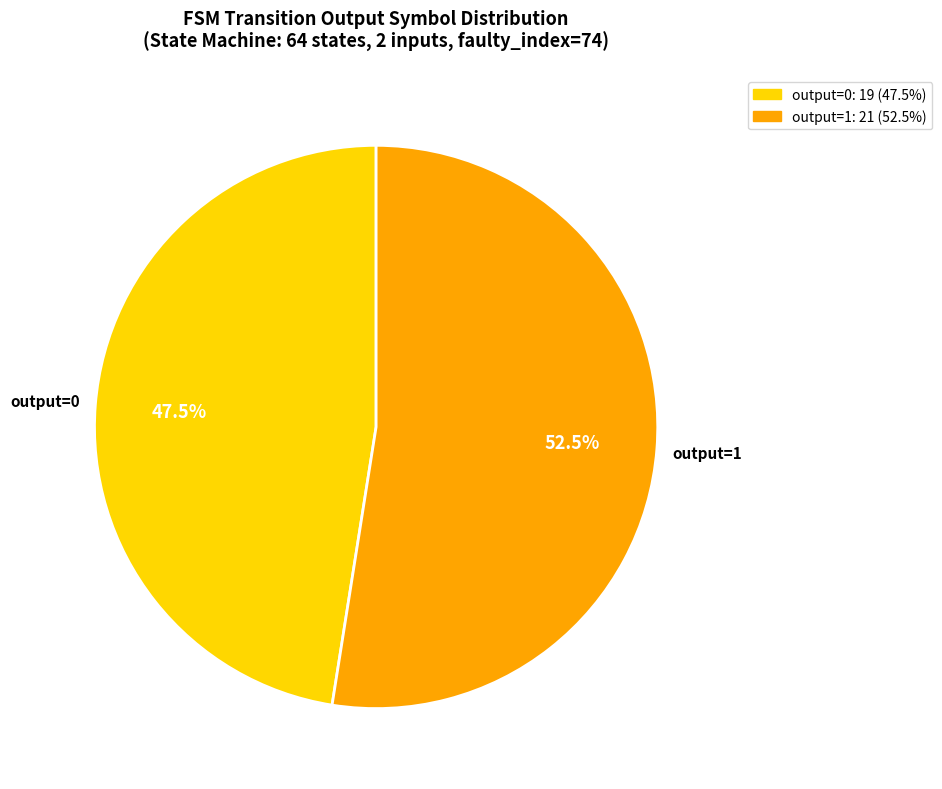

How many slices are in this pie chart?

2